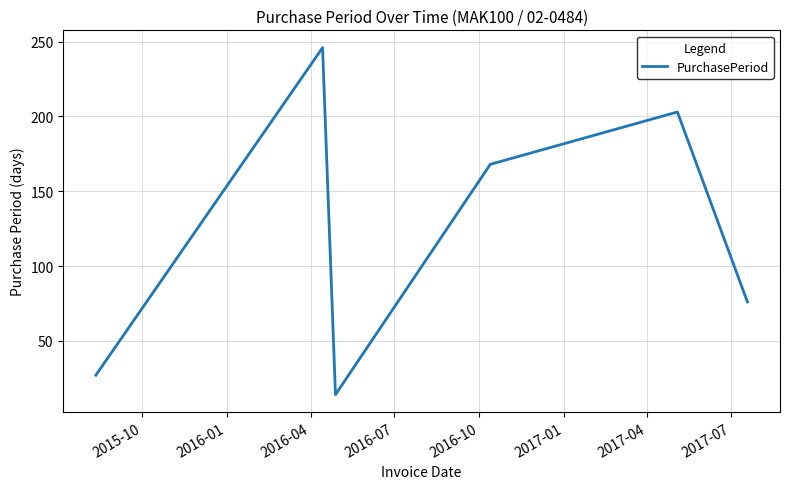

Count the number of data series in this chart.

1